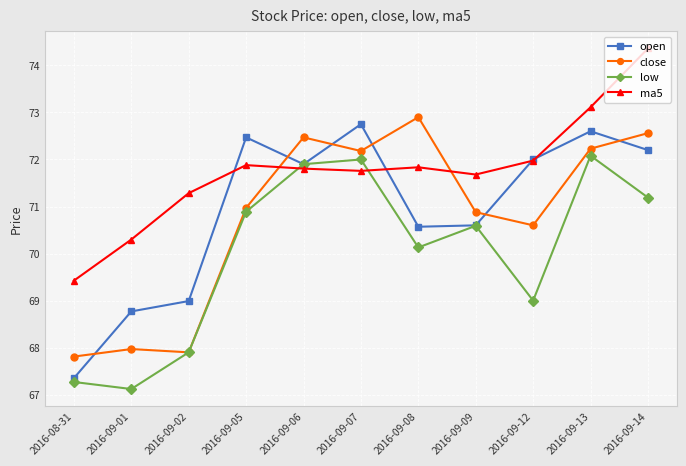

Where do open and close first cross each other?

2016-08-31 and 2016-09-01